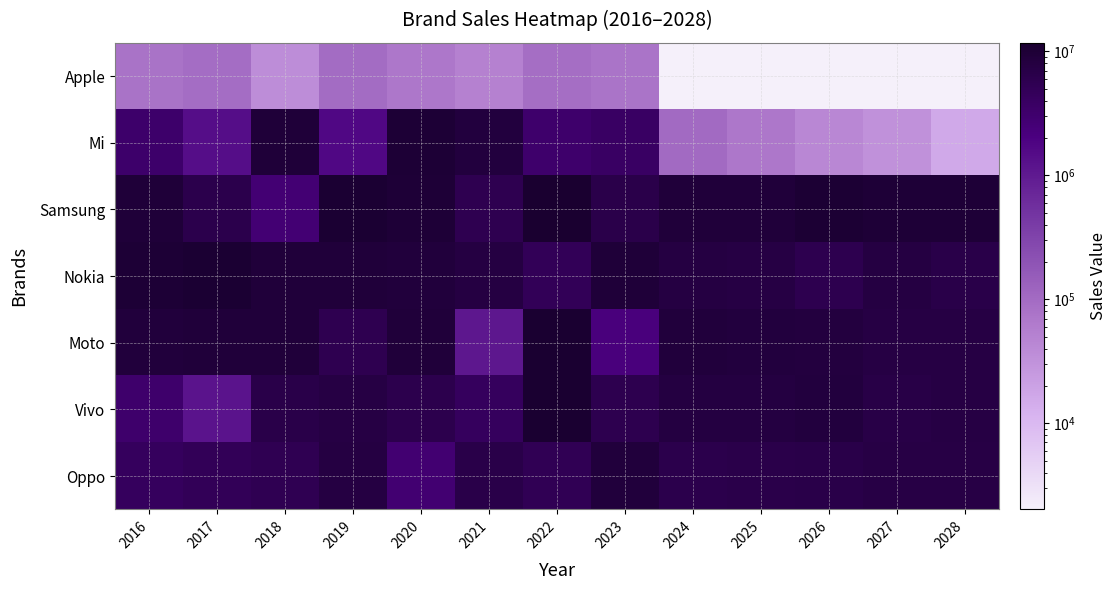

Between 2021 and 2022, which is larger?

2022